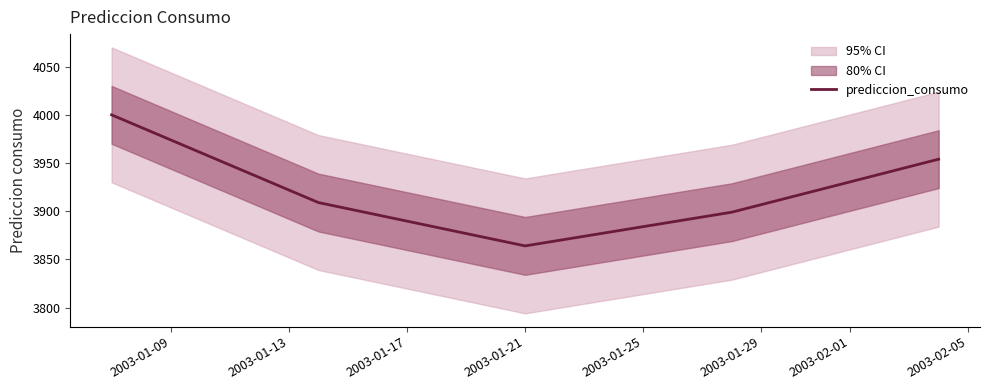

What is the minimum value for prediccion_consumo?

3864